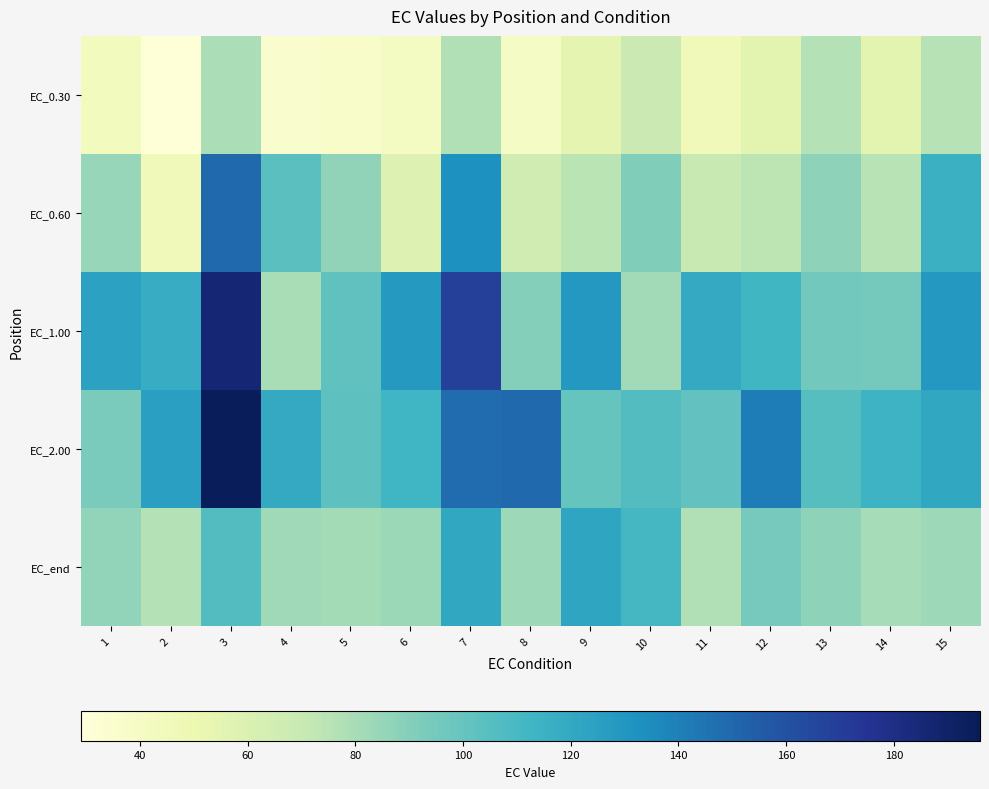

Reading left to right, transcribe all the data shown in this chart.

EC_0.30: 1=43.3	2=29.8	3=79.2	4=35.1	5=37.8	6=41.1	7=77.2	8=39.8	9=54.4	10=68.5	11=44.7	12=55.6	13=76.4	14=55.6	15=75.6
EC_0.60: 1=84.5	2=44.7	3=149.4	4=103.9	5=87.0	6=58.5	7=133.2	8=65.8	9=74.5	10=91.2	11=69.9	12=73.9	13=87.4	14=74.9	15=115.1
EC_1.00: 1=123.9	2=118.0	3=185.7	4=79.6	5=101.5	6=128.7	7=168.6	8=90.3	9=129.3	10=81.7	11=119.4	12=112.4	13=95.6	14=95.5	15=129.1
EC_2.00: 1=93.4	2=125.2	3=195.0	4=119.6	5=102.7	6=112.8	7=148.3	8=149.1	9=100.0	10=106.2	11=101.1	12=141.6	13=105.0	14=113.9	15=120.7
EC_end: 1=85.8	2=76.0	3=106.1	4=82.0	5=81.1	6=83.5	7=120.4	8=83.1	9=121.8	10=111.0	11=76.8	12=94.6	13=87.5	14=80.4	15=82.9